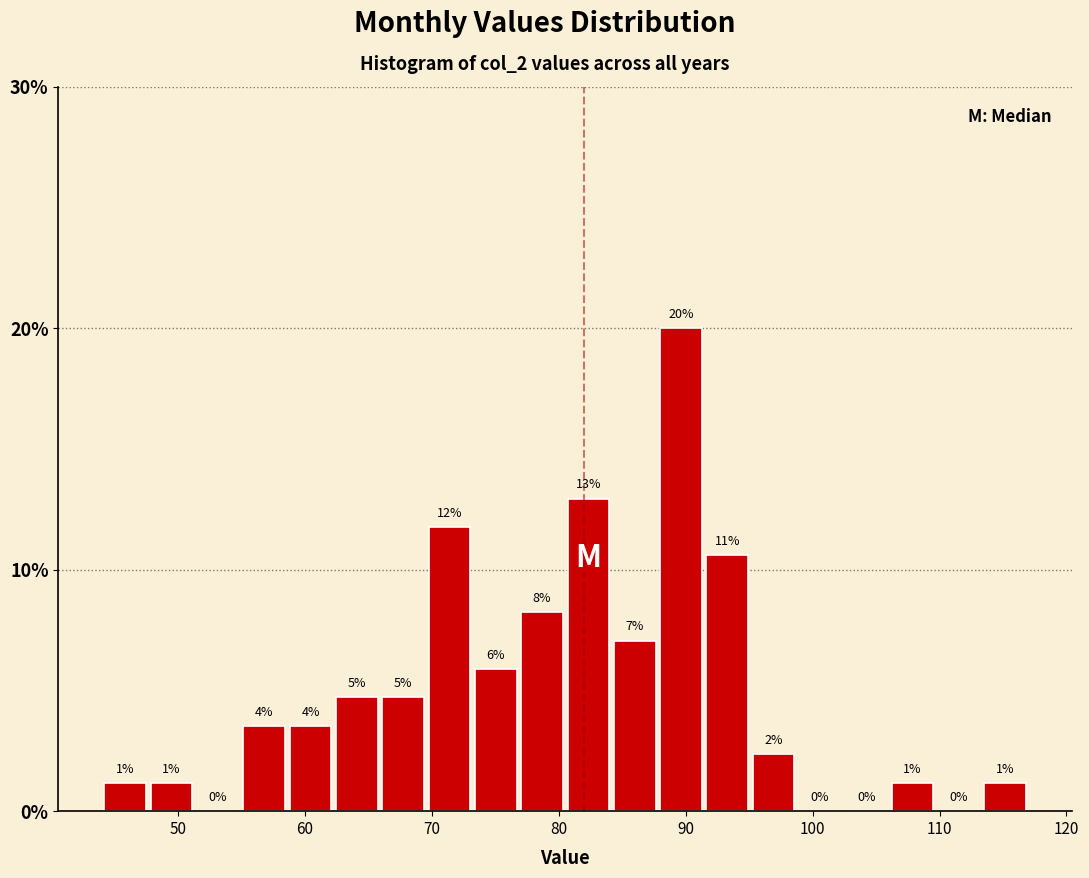

Around what value on the x-axis is the tallest bar? Give the approximate position of its centre, as read against the axis.

90